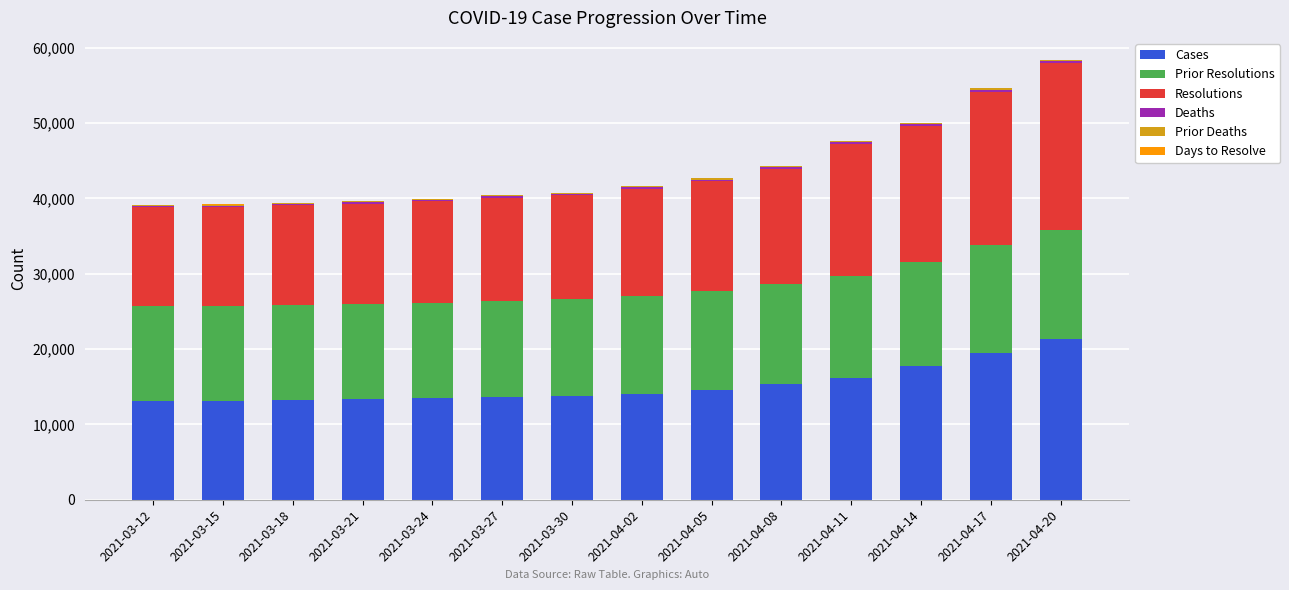

The value of Cases at 2021-04-17 is 10773. True or false?

False